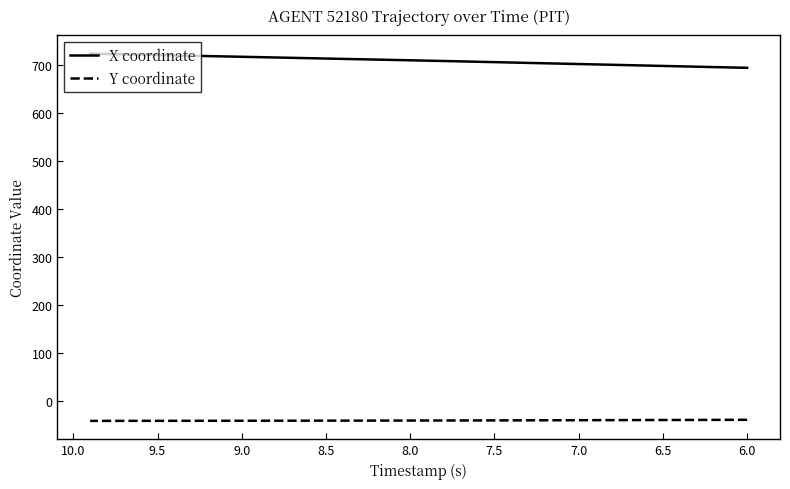

True or false: X coordinate and Y coordinate cross at least once.

False